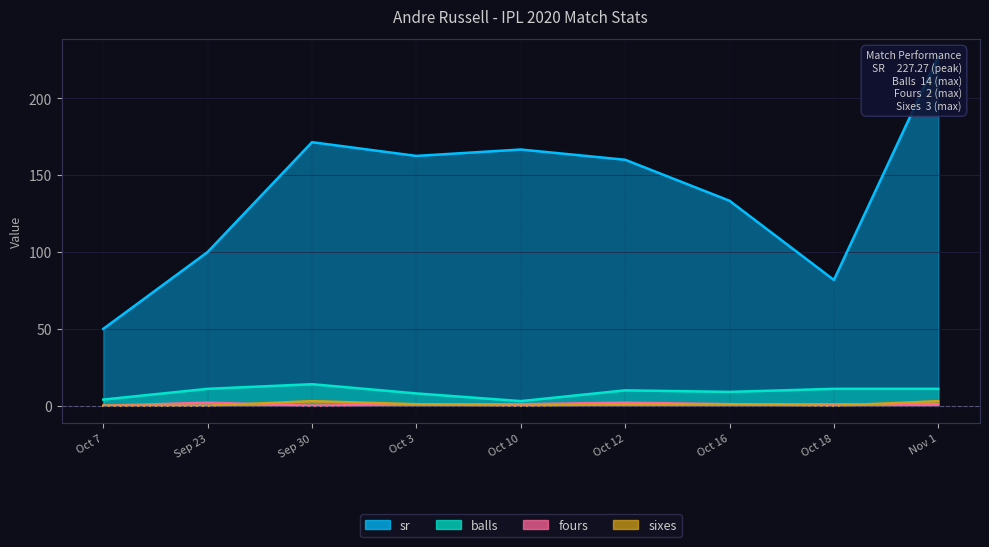

What is the value of the fours point at the 7th from the left?

1.0